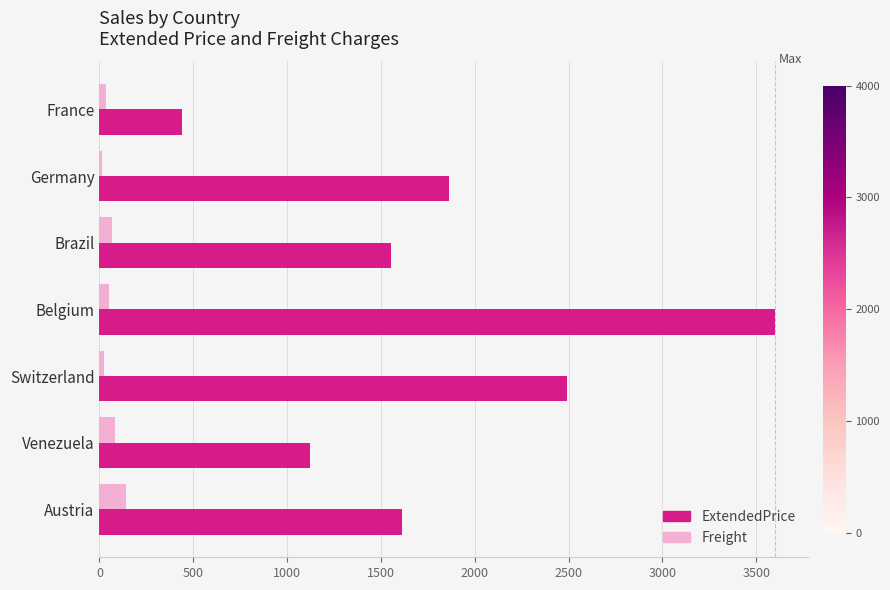

The ExtendedPrice series shows 2250.3 at Austria. True or false?

False